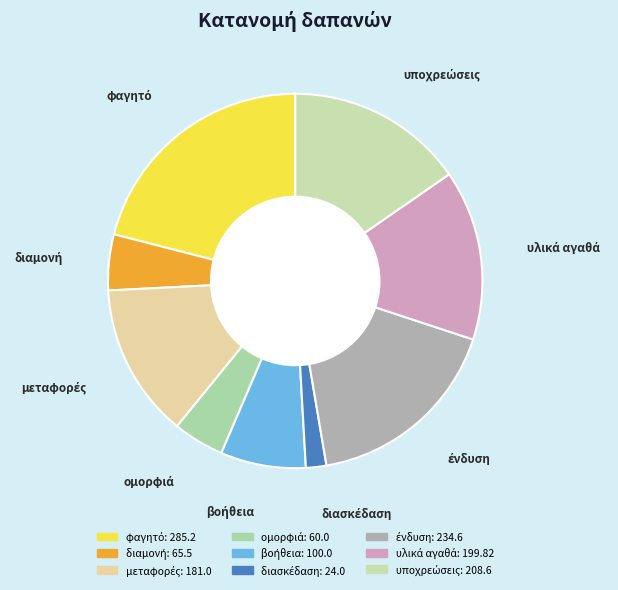

Is there a majority slice in this chart?

No